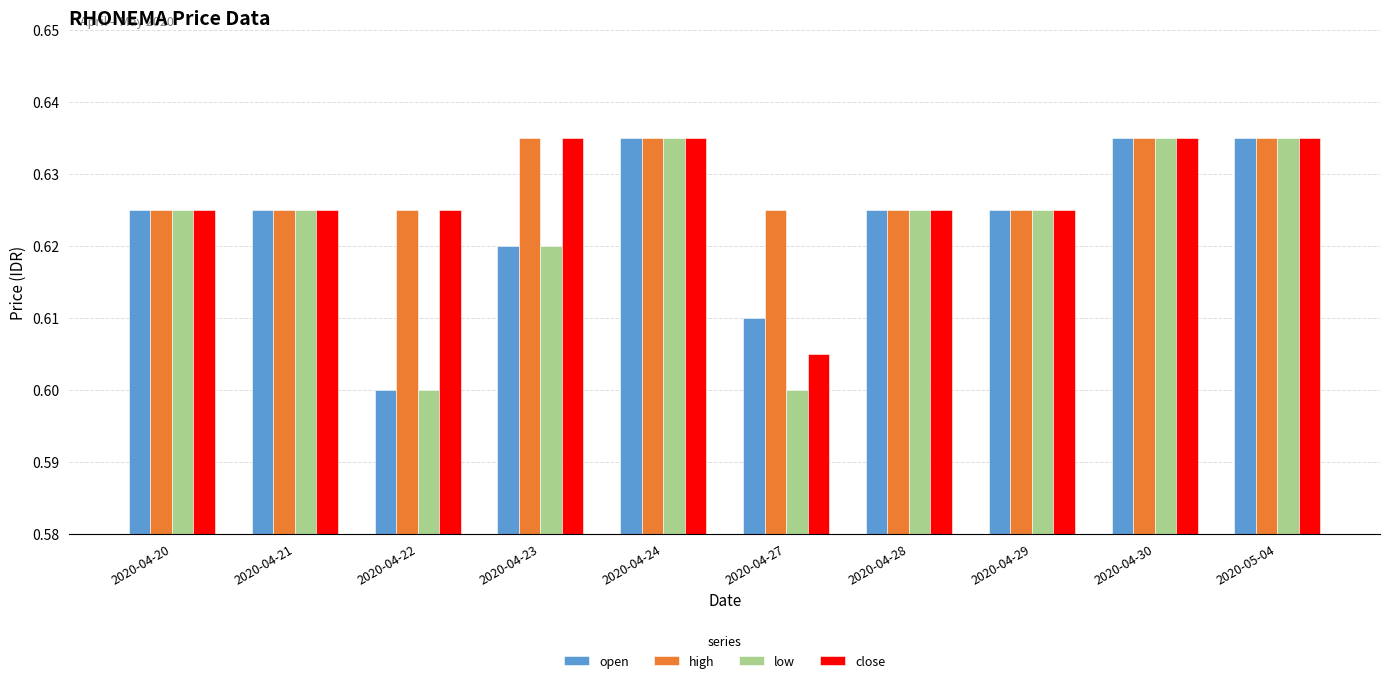

True or false: open has a value of 0.6 at 2020-04-20.

True